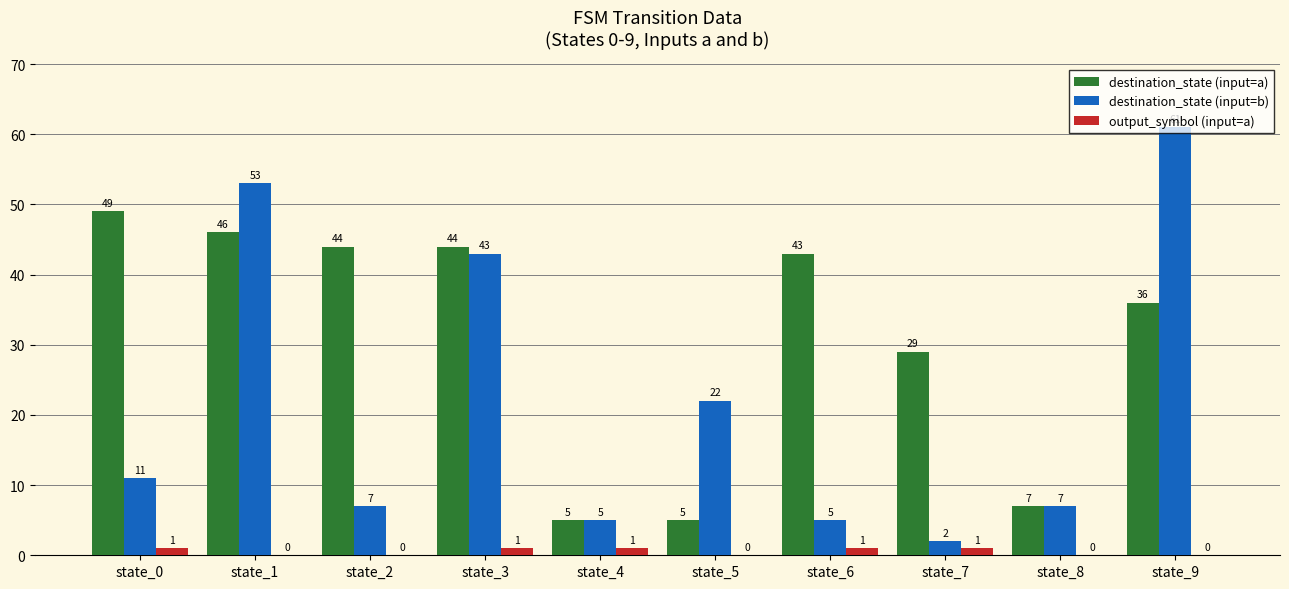

At which label is destination_state (input=a) closest to 27?

state_7